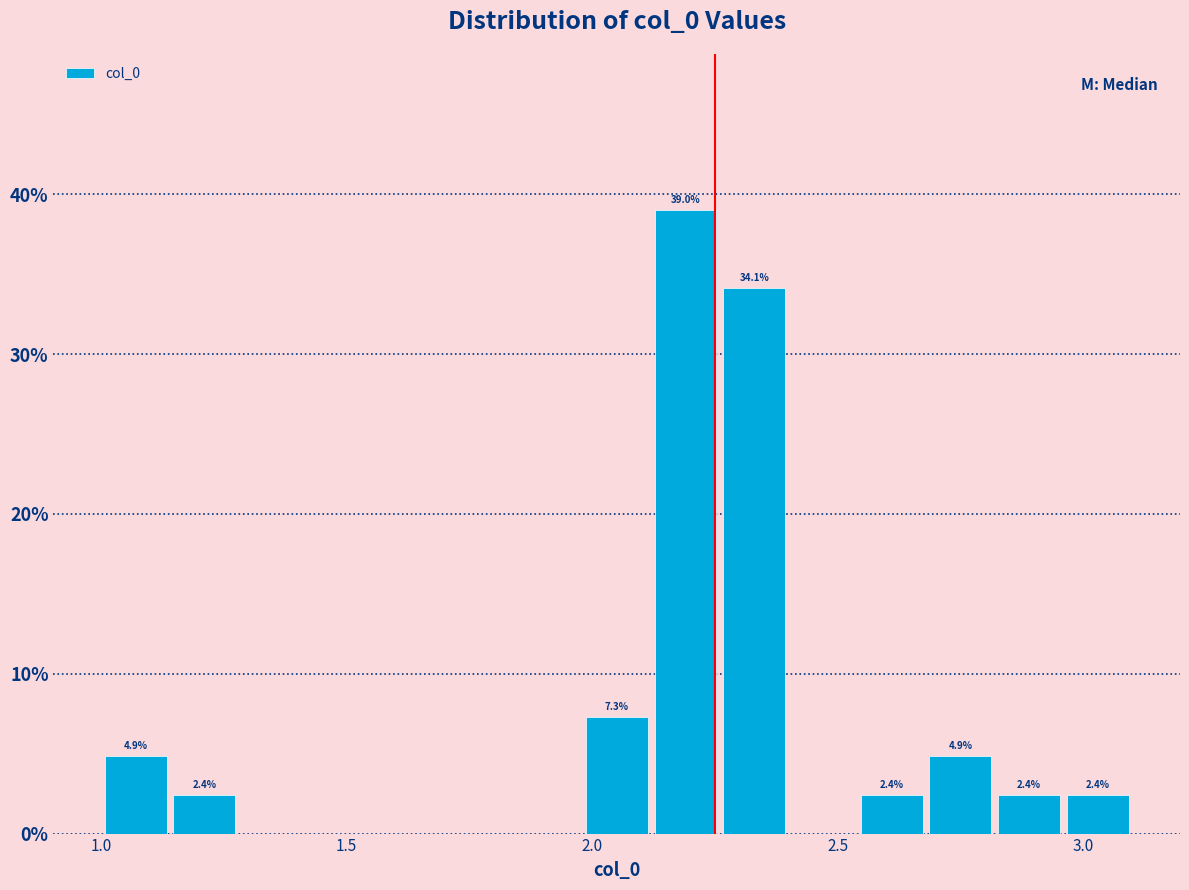

Read against the x-axis, roughly where is the centre of the tallest bar?

2.20